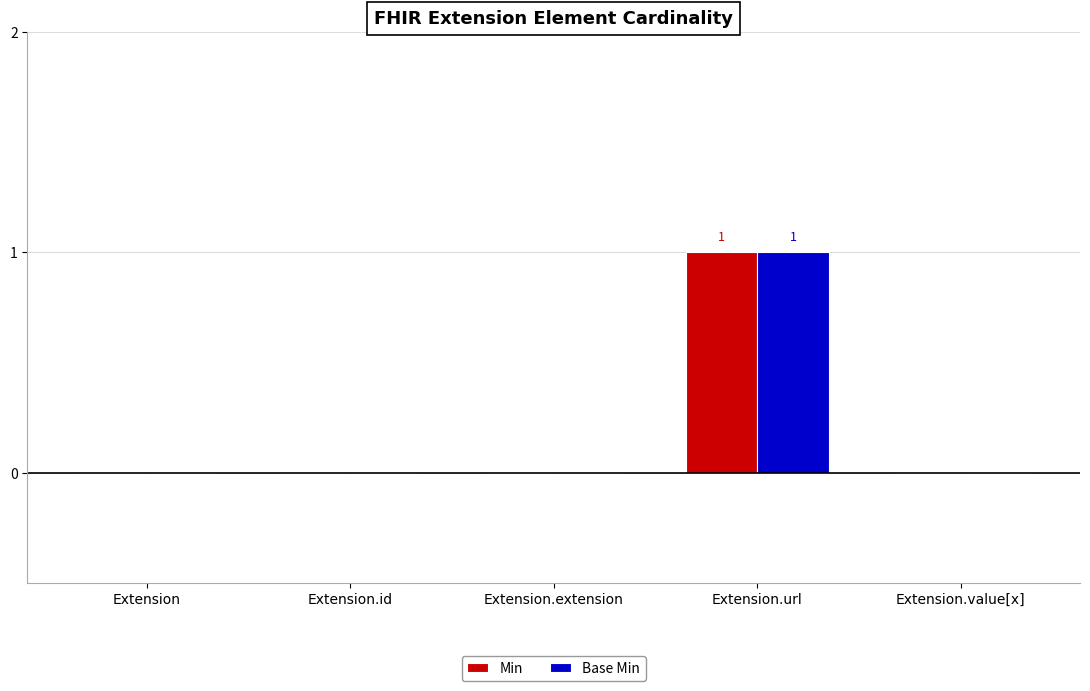

Which category has the highest value in the Min series?

Extension.url